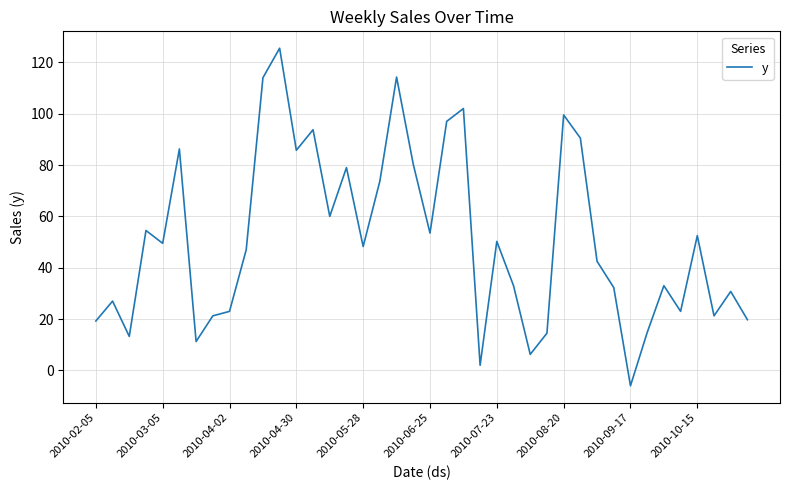

What is the minimum value shown in the chart?

-6.0